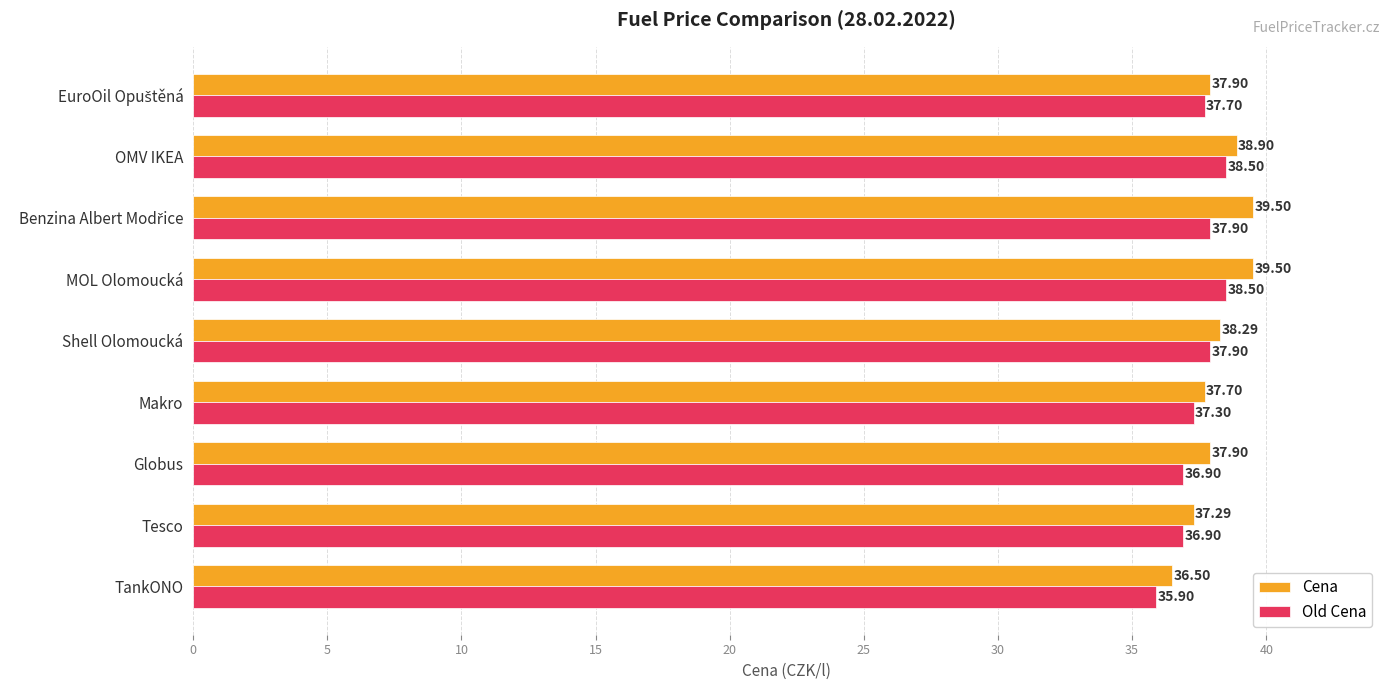

Which series has the largest range (max minus min)?

Cena